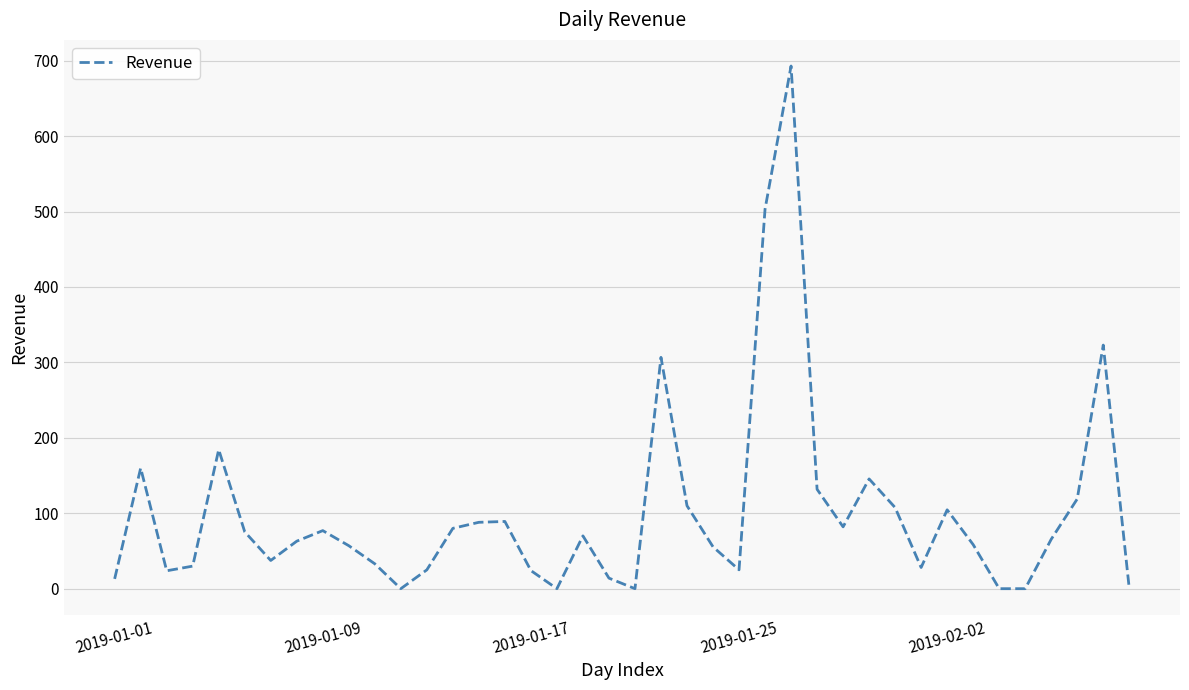

What is the difference between the maximum and minimum values?

692.9